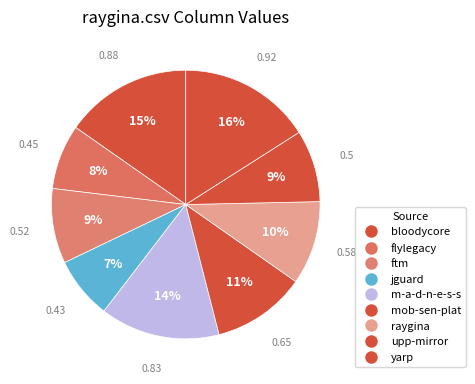

How many segments does this pie chart have?

9